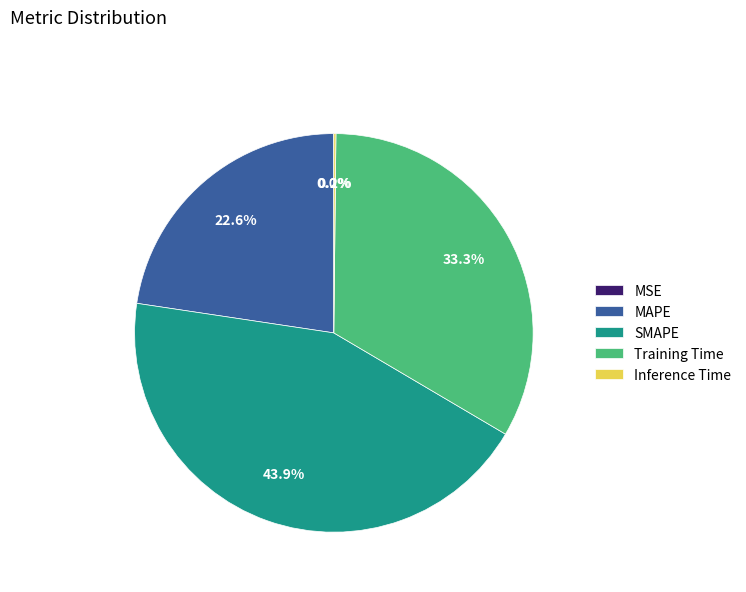

What is the ratio of the value at SMAPE to the value at Training Time?

1.3